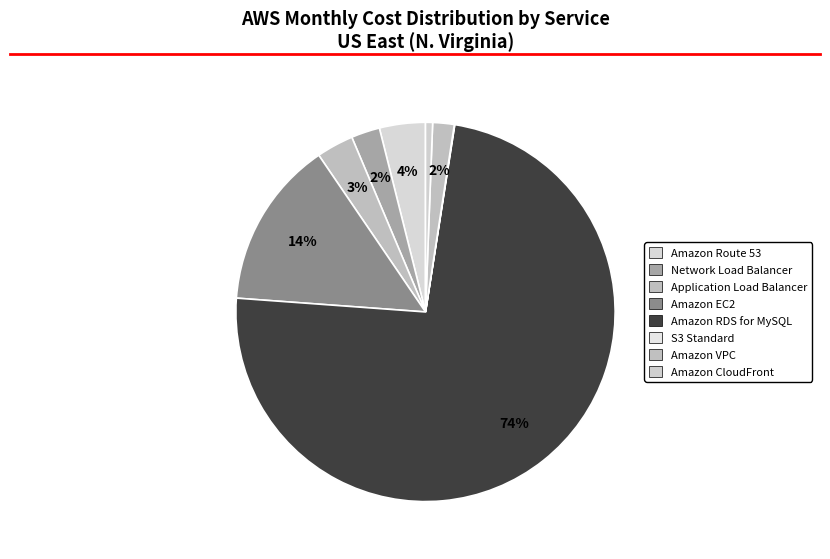

Which slice is the largest?

Amazon RDS for MySQL